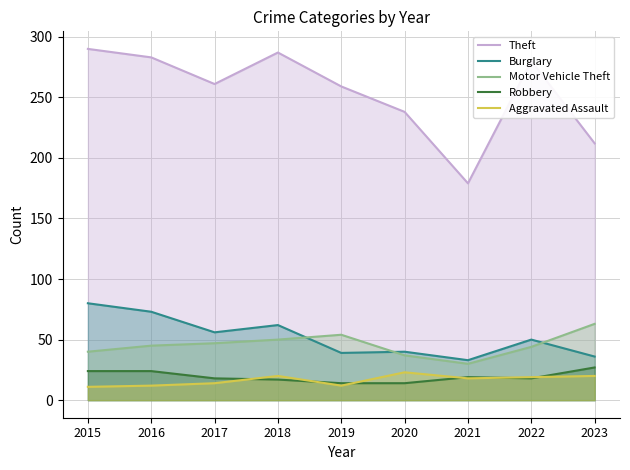

Between 2017 and 2021, which series saw the biggest shift?

Theft